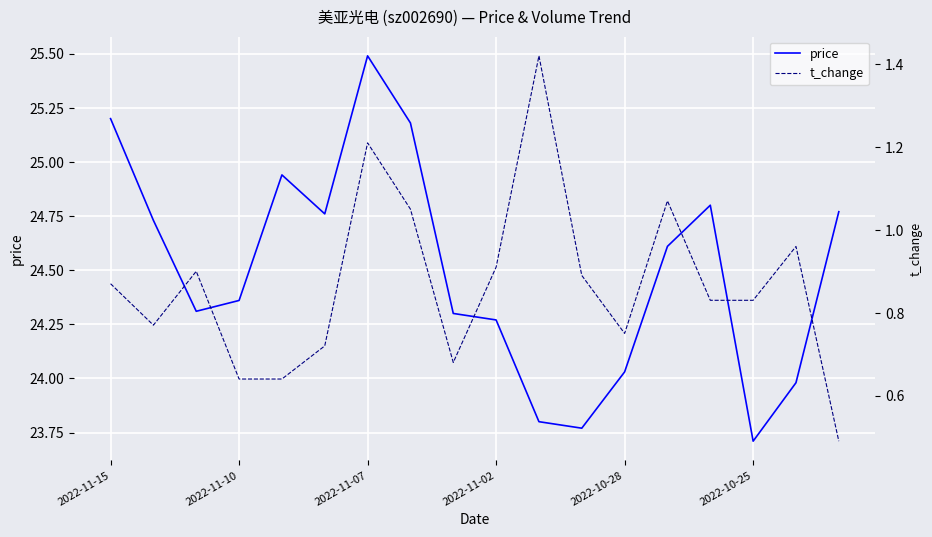

The price series shows 25.2 at 2022-11-15. True or false?

True